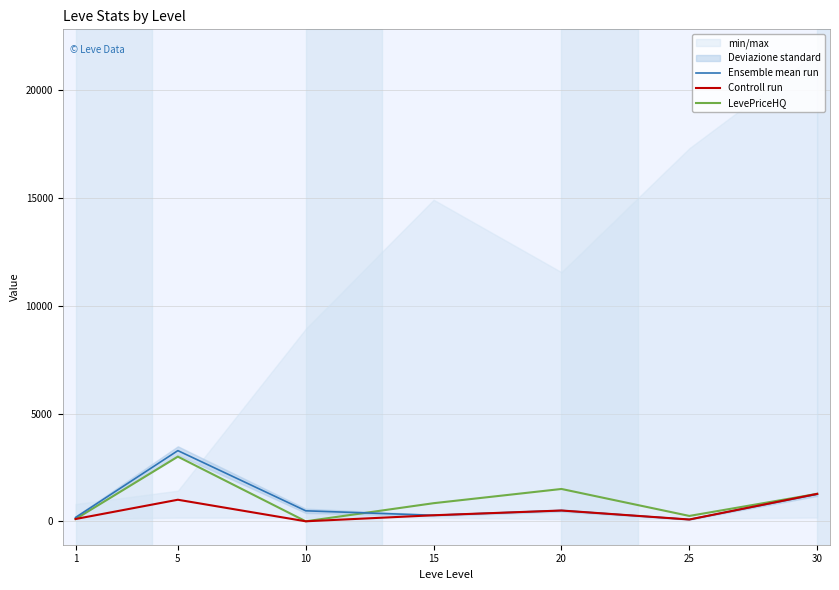

What is the total value across all series at 10?

486.8